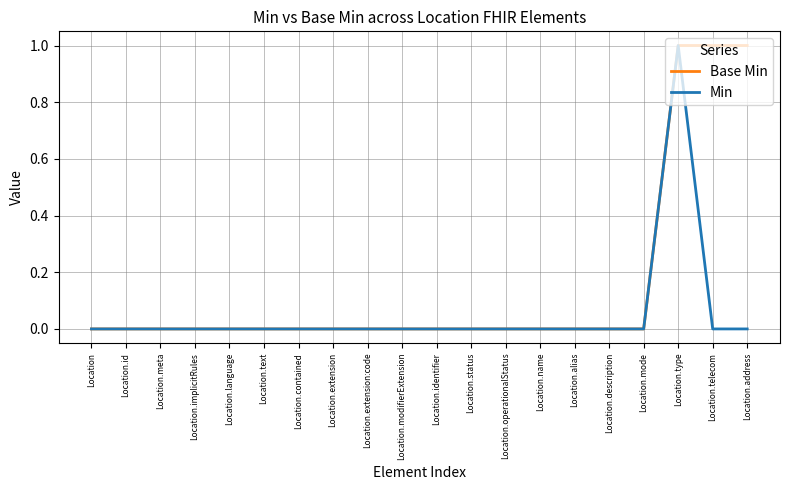

At which category is the sum across all series the highest?

Location.type